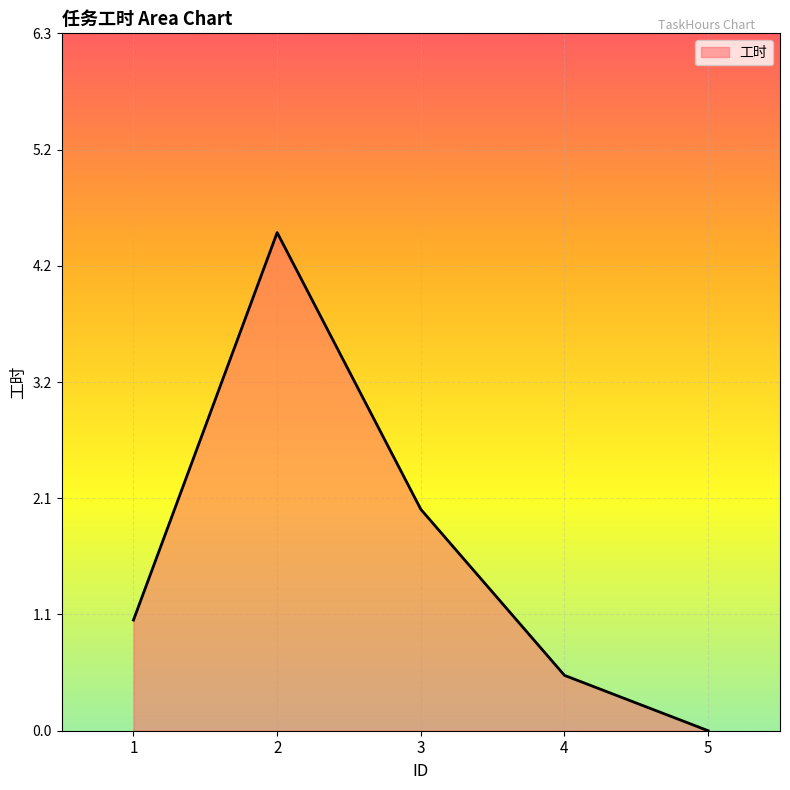

How many lines are shown in the chart?

1